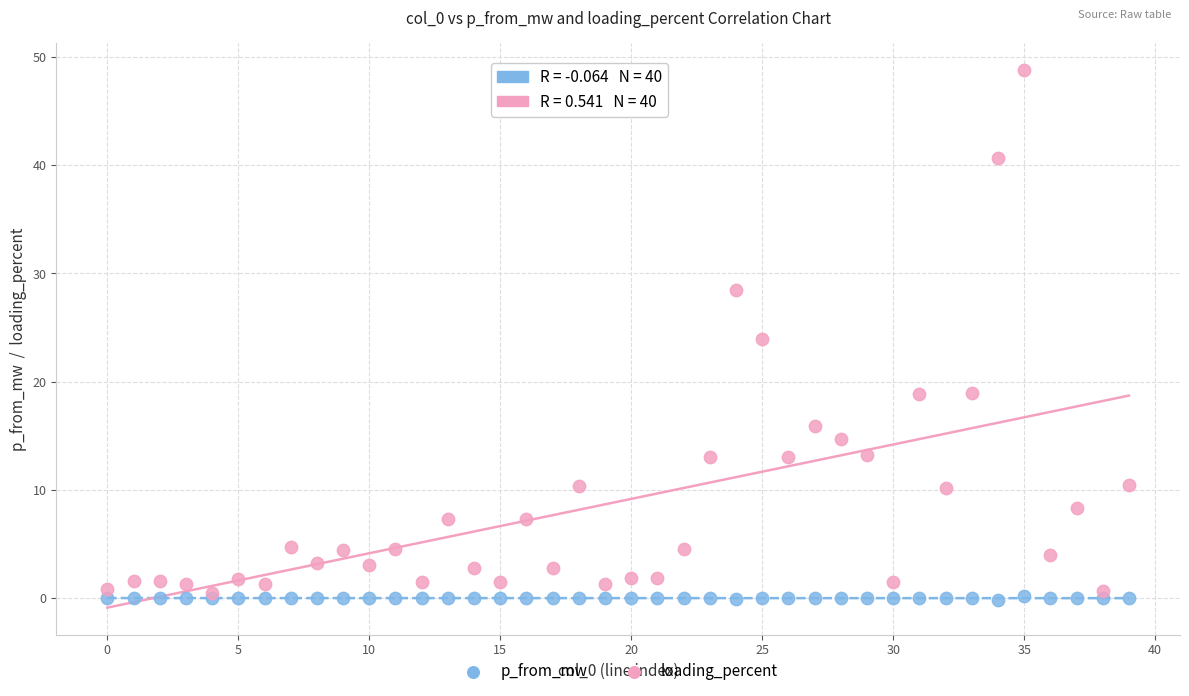

What are all the series names shown in the legend?

p_from_mw, loading_percent